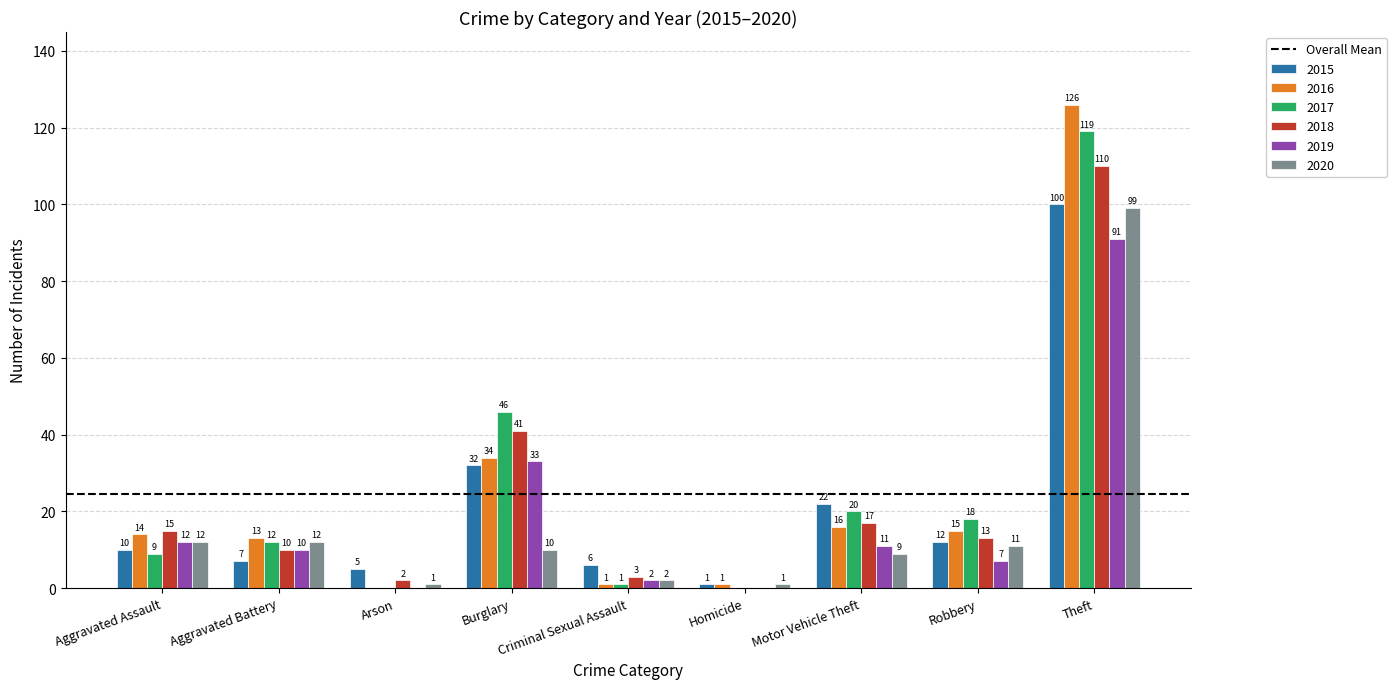

At which label is 2016 closest to 63?

Burglary